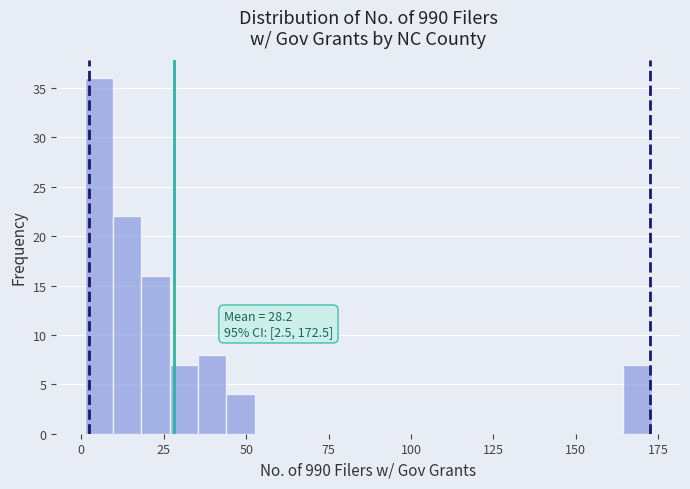

Read against the x-axis, roughly where is the centre of the tallest bar?

5